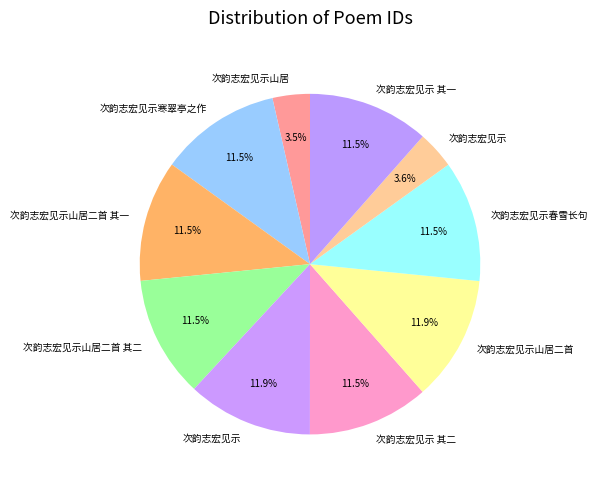

How many slices are in this pie chart?

10